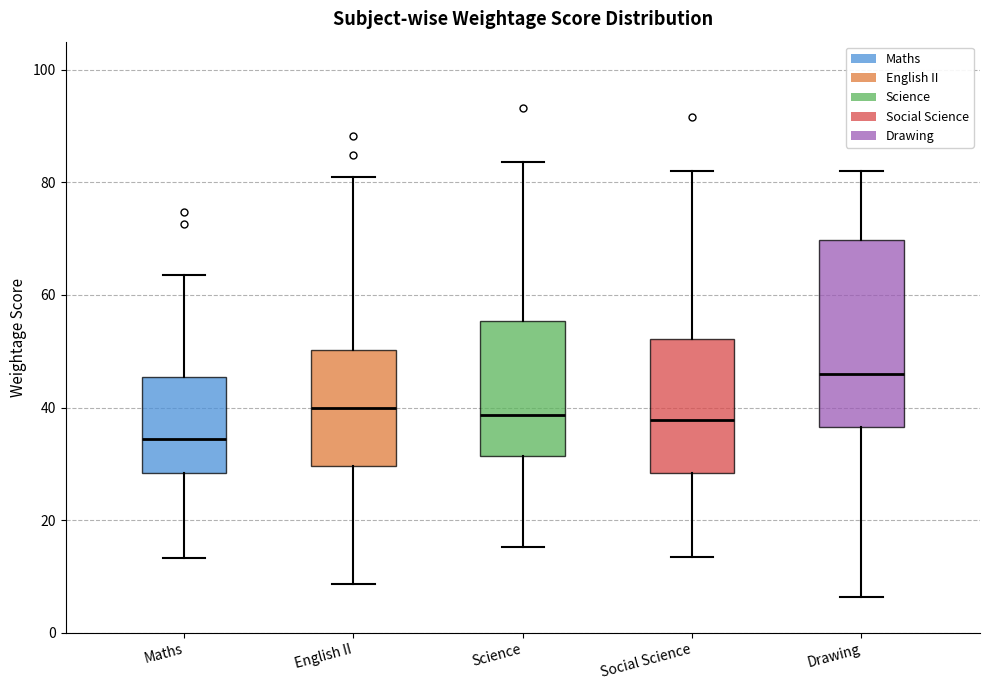

Which box has the lowest median line?

Maths